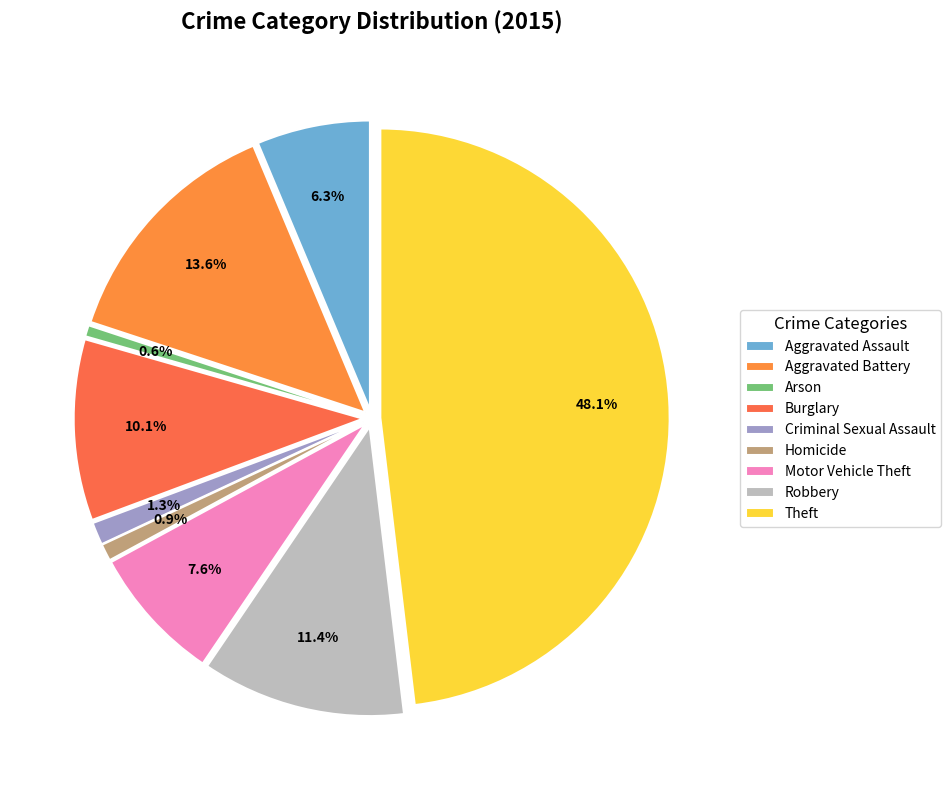

What is the change in value from Aggravated Assault to Homicide?

-17